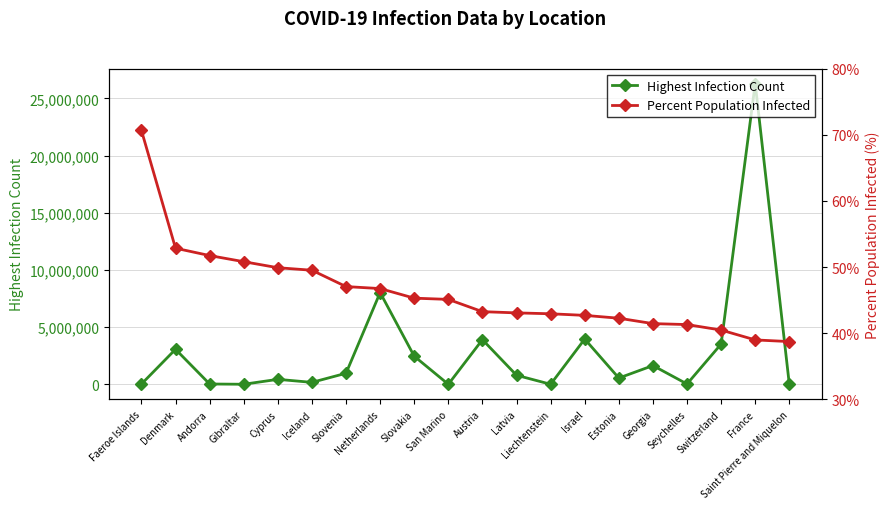

In Highest Infection Count, how many points are lower than both neighbors (excluding endpoints)?

6